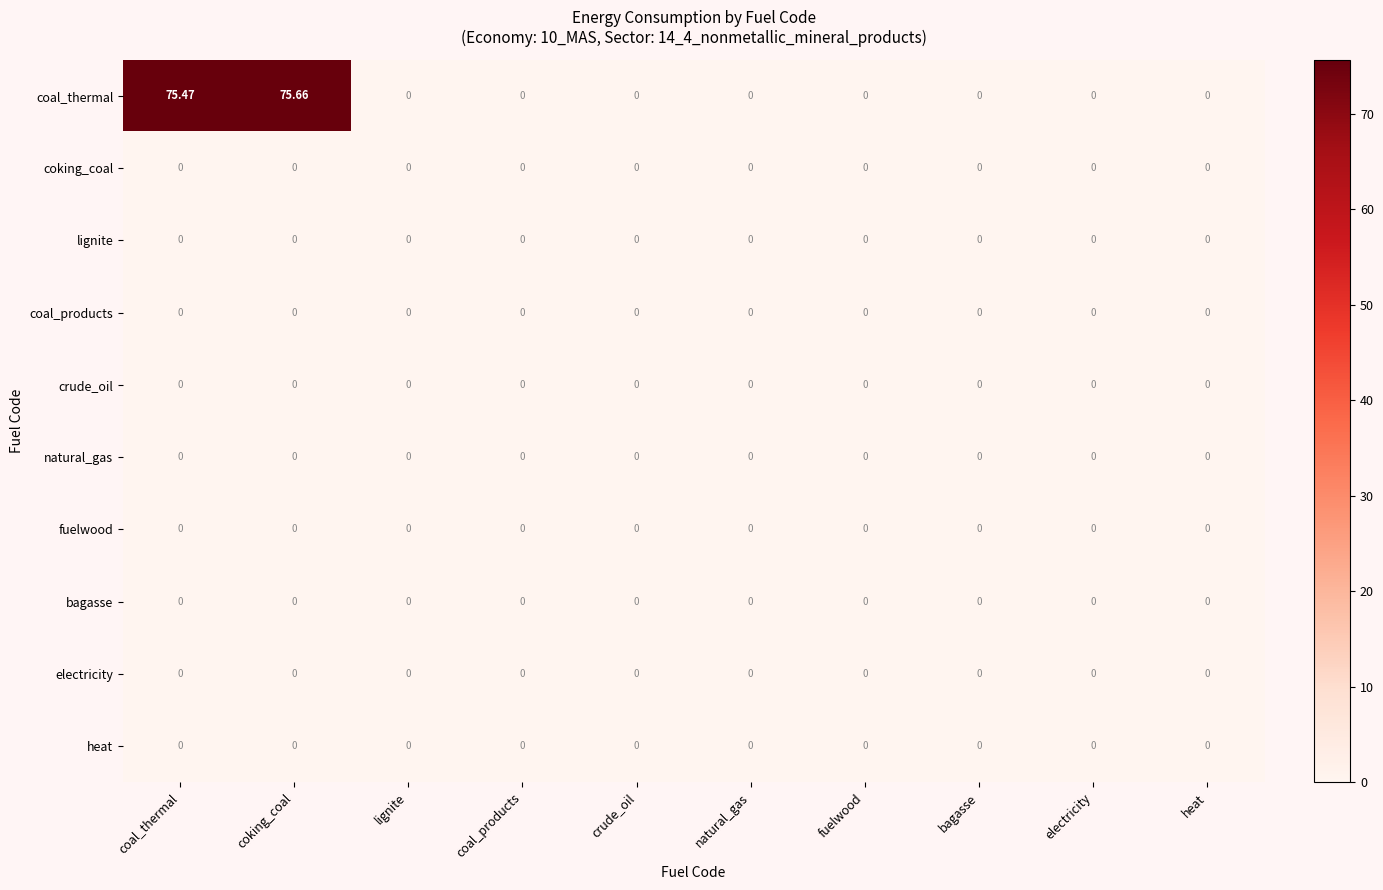

Which category has the highest value across all series?

coking_coal